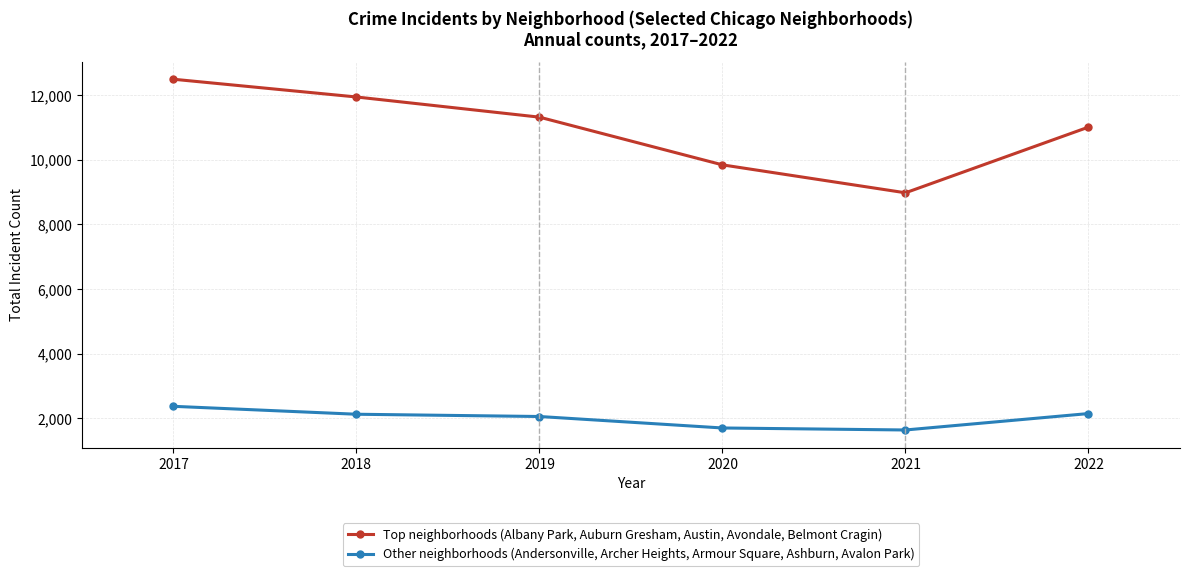

Rank the series by their average value, from highest to lowest.

Top neighborhoods (Albany Park, Auburn Gresham, Austin, Avondale, Belmont Cragin), Other neighborhoods (Andersonville, Archer Heights, Armour Square, Ashburn, Avalon Park)